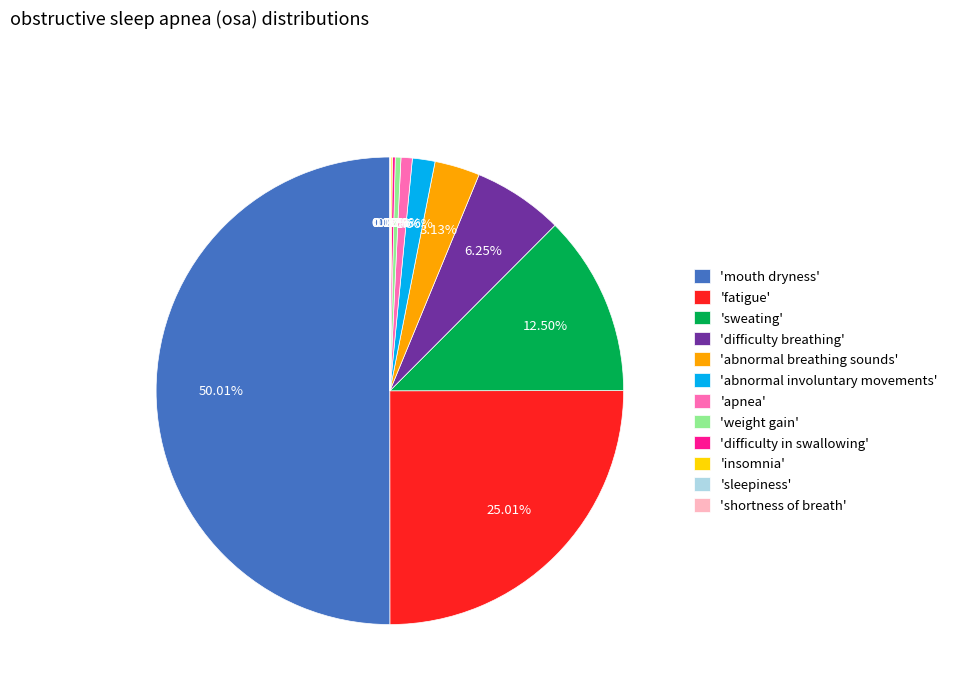

Which has a higher value, 'sweating' or 'abnormal involuntary movements'?

'sweating'